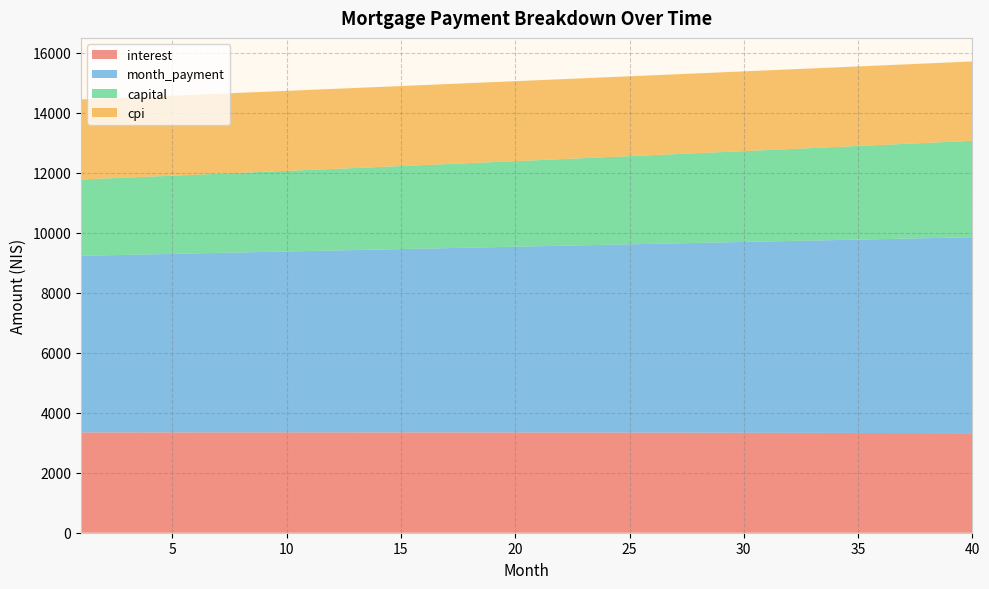

Reading left to right, list all the values displayed in this chart.

interest: 1=3342.2	2=3342.6	3=3343.0	4=3343.3	5=3343.5	6=3343.7	7=3343.9	8=3344.0	9=3344.0	10=3344.0	11=3344.0	12=3343.9	13=3343.7	14=3343.5	15=3343.2	16=3342.9	17=3342.5	18=3342.0	19=3341.5	20=3340.9	21=3340.3	22=3339.6	23=3338.9	24=3338.1	25=3337.2	26=3336.3	27=3335.3	28=3334.3	29=3333.2	30=3332.0	31=3330.8	32=3329.5	33=3328.1	34=3326.7	35=3325.2	36=3323.6	37=3322.0	38=3320.3	39=3318.5	40=3316.7
month_payment: 1=5887.4	2=5903.1	3=5918.9	4=5934.7	5=5950.5	6=5966.4	7=5982.3	8=5998.2	9=6014.2	10=6030.3	11=6046.3	12=6062.5	13=6078.6	14=6094.8	15=6111.1	16=6127.4	17=6143.7	18=6160.1	19=6176.5	20=6193.0	21=6209.5	22=6226.1	23=6242.7	24=6259.3	25=6276.0	26=6292.8	27=6309.5	28=6326.4	29=6343.2	30=6360.2	31=6377.1	32=6394.1	33=6411.2	34=6428.3	35=6445.4	36=6462.6	37=6479.8	38=6497.1	39=6514.4	40=6531.8
capital: 1=2545.2	2=2560.5	3=2575.9	4=2591.4	5=2607.0	6=2622.6	7=2638.4	8=2654.2	9=2670.2	10=2686.2	11=2702.4	12=2718.6	13=2734.9	14=2751.4	15=2767.9	16=2784.5	17=2801.3	18=2818.1	19=2835.0	20=2852.1	21=2869.2	22=2886.5	23=2903.8	24=2921.2	25=2938.8	26=2956.5	27=2974.2	28=2992.1	29=3010.1	30=3028.2	31=3046.4	32=3064.7	33=3083.1	34=3101.6	35=3120.2	36=3139.0	37=3157.9	38=3176.8	39=3195.9	40=3215.1
cpi: 1=2667.0	2=2667.3	3=2667.5	4=2667.7	5=2667.9	6=2668.0	7=2668.1	8=2668.1	9=2668.1	10=2668.1	11=2668.0	12=2667.8	13=2667.7	14=2667.4	15=2667.2	16=2666.9	17=2666.5	18=2666.1	19=2665.6	20=2665.1	21=2664.6	22=2664.0	23=2663.4	24=2662.7	25=2661.9	26=2661.2	27=2660.3	28=2659.4	29=2658.5	30=2657.5	31=2656.5	32=2655.4	33=2654.3	34=2653.1	35=2651.8	36=2650.5	37=2649.2	38=2647.8	39=2646.3	40=2644.8